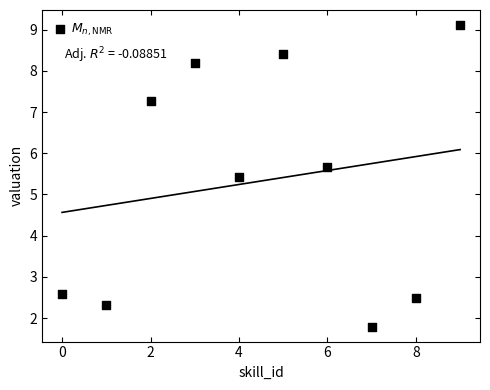

What is the range of Y values (max minus min)?

7.3